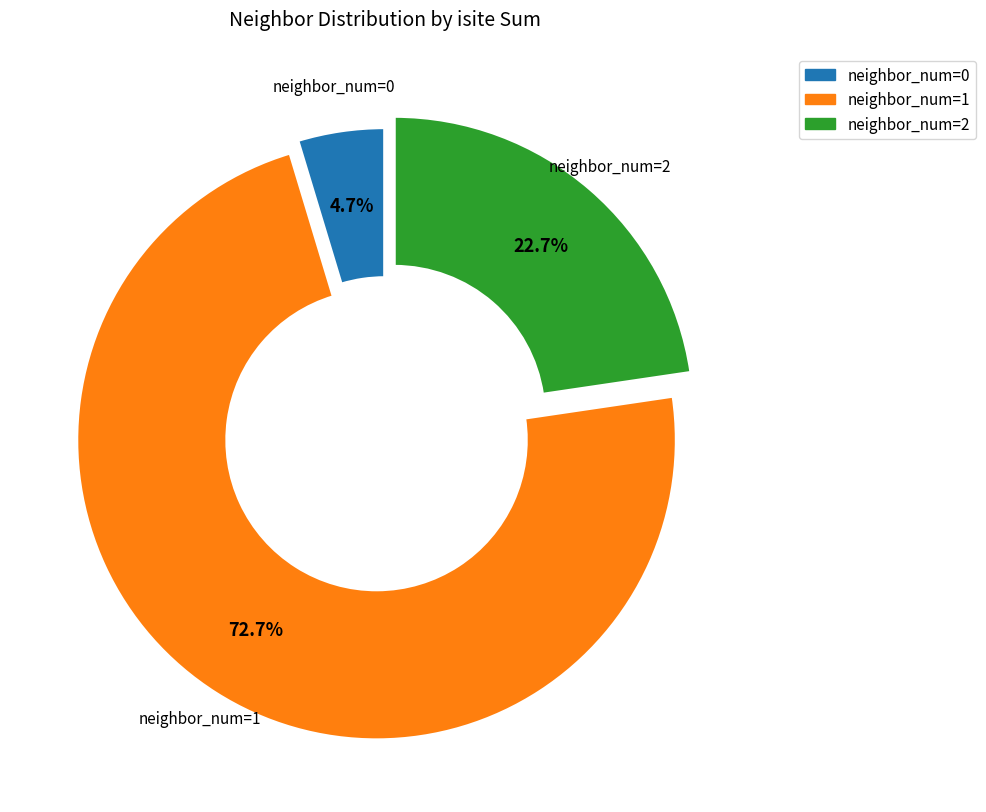

Does any single category account for the majority?

Yes